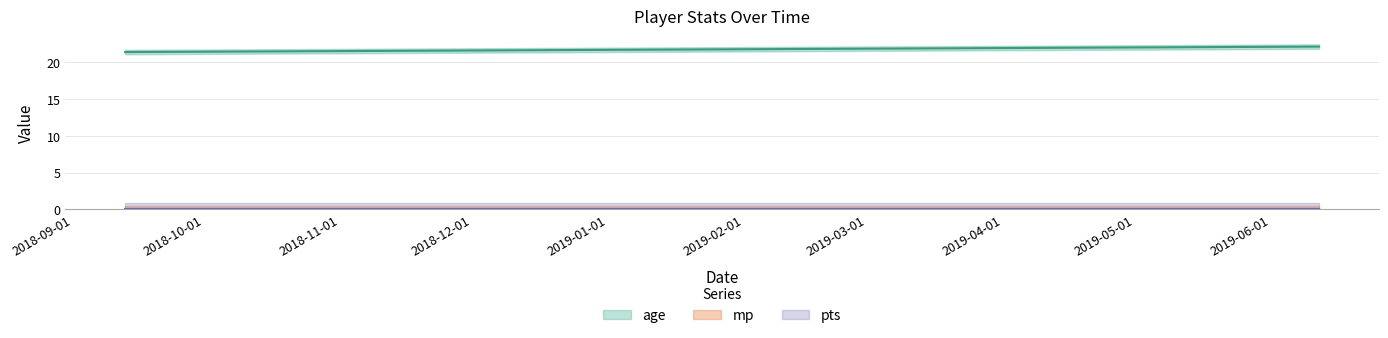

Is the value of age at 2018-09-13 greater than the value of pts at 2019-06-04?

Yes